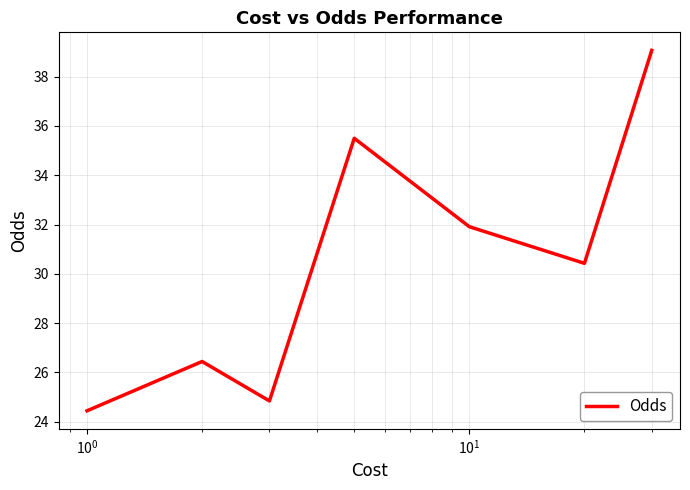

Reading right to left, what are all the values shown in this chart?

39.1	30.4	31.9	35.5	24.8	26.4	24.4